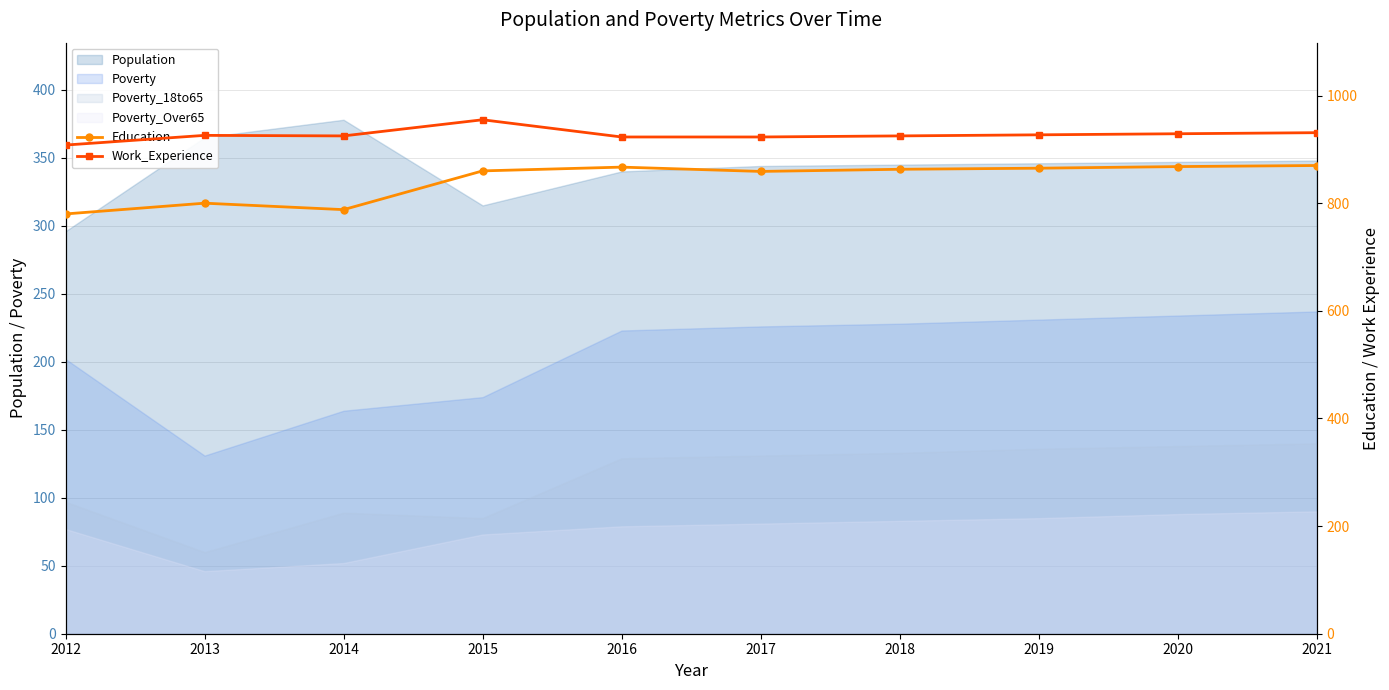

Is it true that Work_Experience equals 637 at 2015?

False